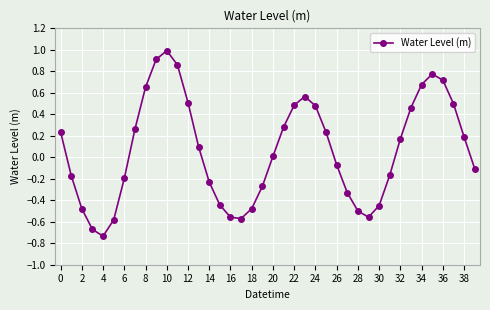

What is the sum of all values?

2.5